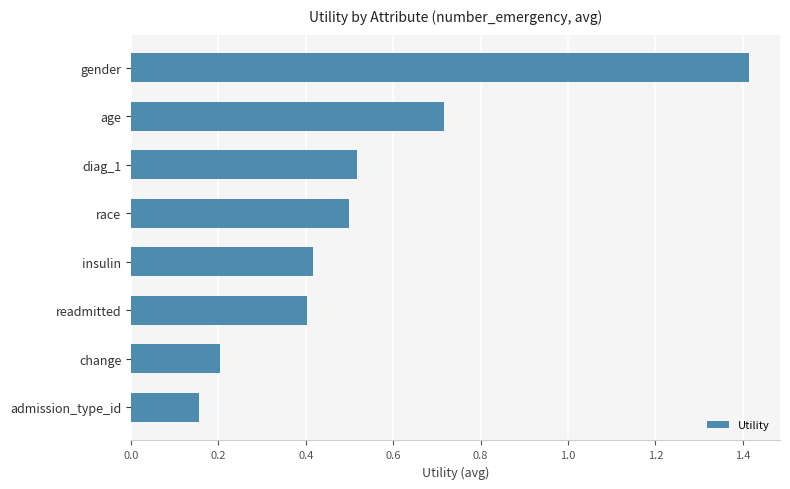

How many bars are there in total?

8